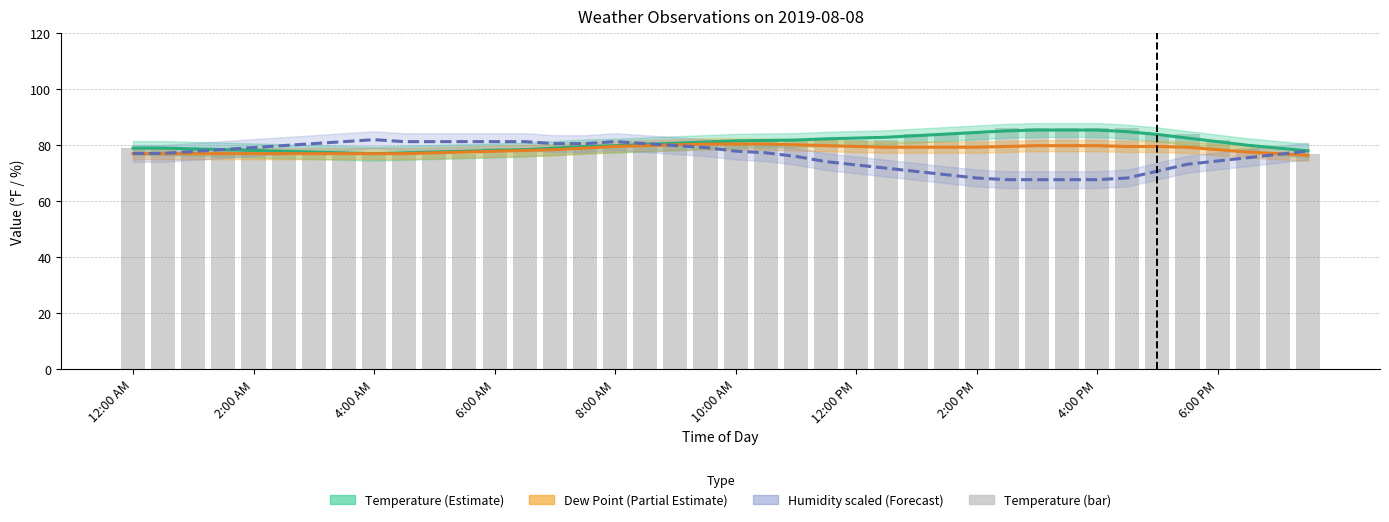

Reading right to left, list all the values displayed in this chart.

Temperature (Estimate): 78.0	79.0	80.0	81.3	82.6	83.9	84.9	85.4	85.4	85.4	85.1	84.6	84.0	83.4	82.9	82.6	82.3	81.9	81.7	81.6	81.1	80.7	80.3	79.9	79.6	79.0	78.4	78.1	77.9	77.6	77.3	77.0	77.3	77.6	77.9	78.1	78.4	78.7	79.0	79.0
Dew Point (Partial Estimate): 76.4	77.0	77.6	78.4	79.3	79.6	79.6	79.9	79.9	79.9	79.6	79.3	79.3	79.3	79.3	79.6	79.9	80.1	80.4	80.4	80.4	80.1	79.9	79.6	79.0	78.4	78.1	77.9	77.6	77.3	77.0	77.0	77.0	77.0	77.0	77.0	77.0	77.0	77.0	77.0
Humidity scaled (Forecast): 77.9	76.7	75.6	74.4	73.2	70.8	68.3	67.7	67.7	67.7	67.7	68.3	69.5	70.6	71.8	73.0	74.2	76.0	77.3	77.9	79.2	79.9	80.6	81.3	80.6	80.6	81.3	81.3	81.3	81.3	81.3	82.0	81.3	80.6	79.9	79.2	78.5	77.8	77.1	77.1
Temperature (bar): 77.0	77.0	79.0	82.0	84.0	84.0	86.0	86.0	86.0	86.0	86.0	84.0	84.0	84.0	82.0	82.0	82.0	82.0	82.0	82.0	81.0	81.0	81.0	79.0	79.0	79.0	79.0	79.0	77.0	77.0	77.0	77.0	77.0	77.0	77.0	79.0	79.0	79.0	79.0	79.0